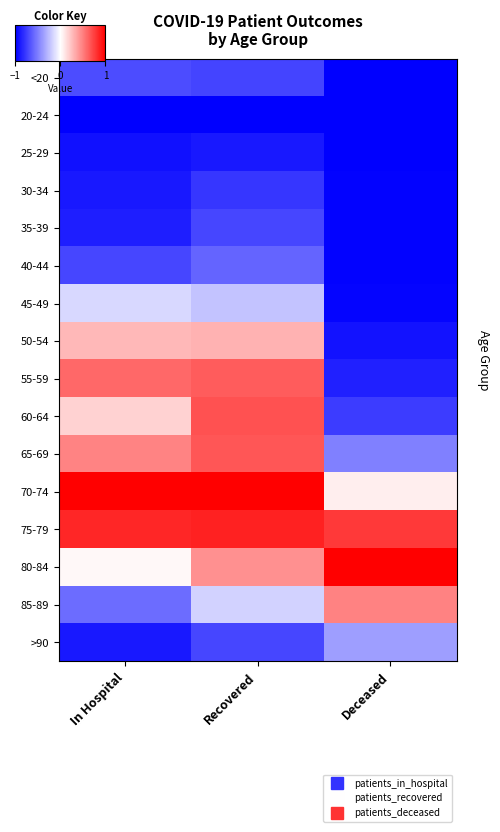

Which series has the largest total across all categories?

75-79